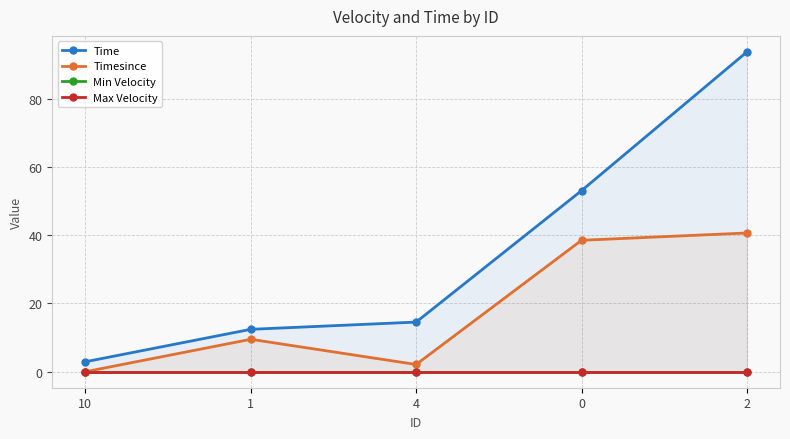

What position from the right is 0?

2